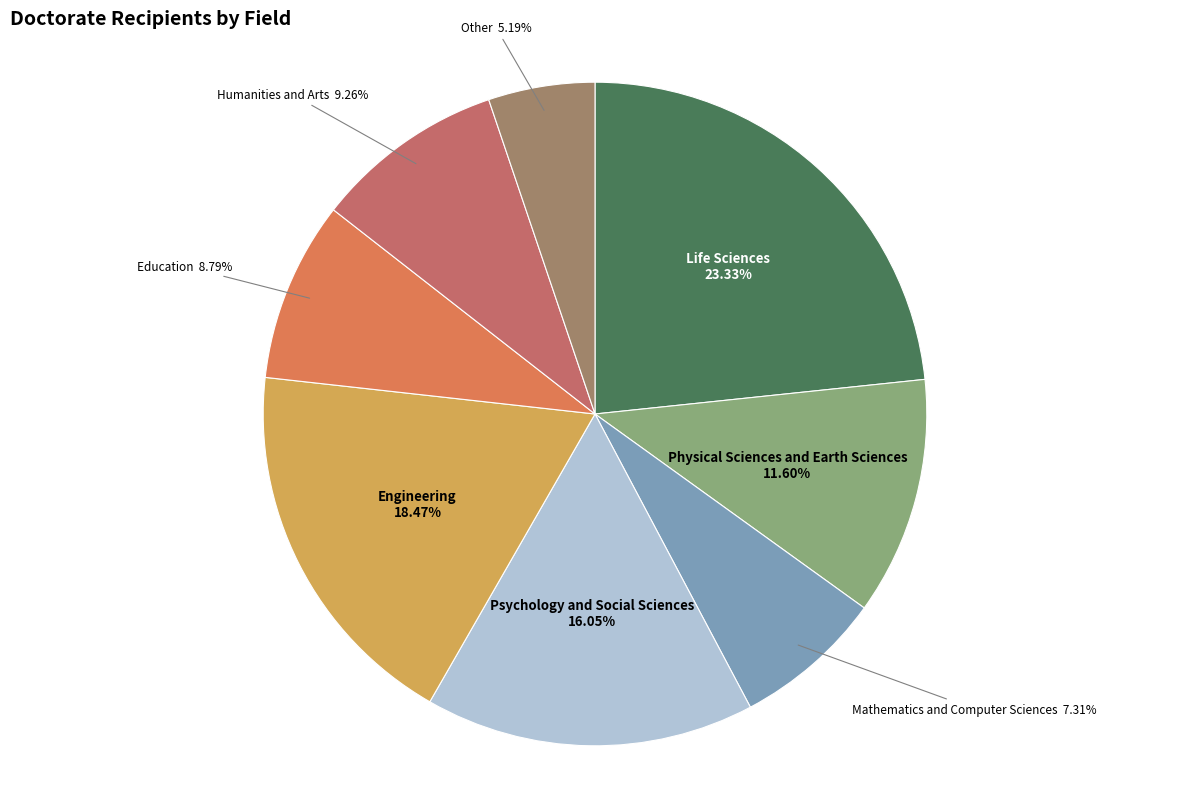

To the nearest percent, what is the average slice percentage?

12%